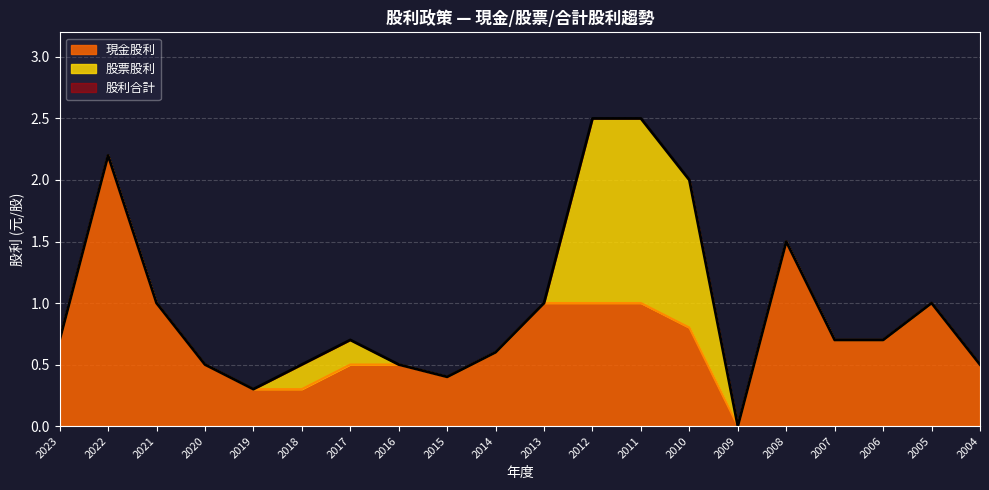

Reading left to right, what are all the values shown in this chart?

現金股利: 2023=0.7	2022=2.2	2021=1.0	2020=0.5	2019=0.3	2018=0.3	2017=0.5	2016=0.5	2015=0.4	2014=0.6	2013=1.0	2012=1.0	2011=1.0	2010=0.8	2009=0.0	2008=1.5	2007=0.7	2006=0.7	2005=1.0	2004=0.5
股利合計: 2023=0.7	2022=2.2	2021=1.0	2020=0.5	2019=0.3	2018=0.5	2017=0.7	2016=0.5	2015=0.4	2014=0.6	2013=1.0	2012=2.5	2011=2.5	2010=2.0	2009=0.0	2008=1.5	2007=0.7	2006=0.7	2005=1.0	2004=0.5